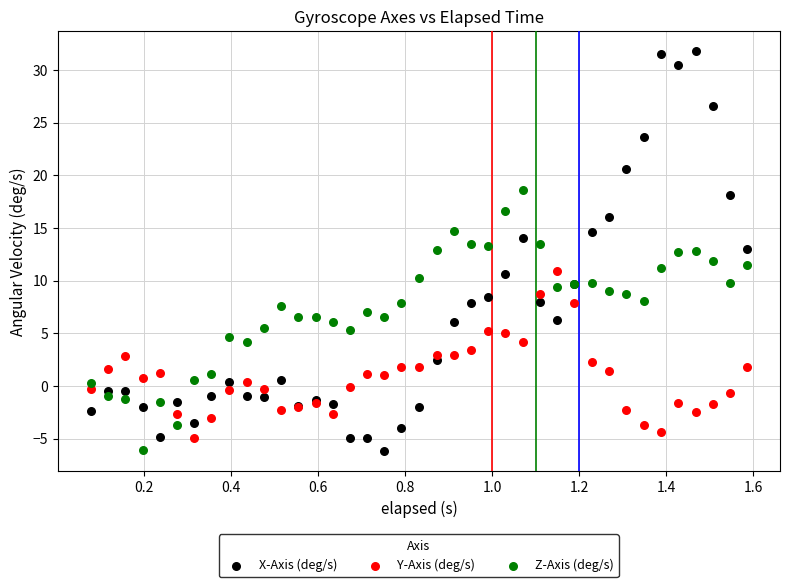

What is the X range (max minus min) for the scatter plot?

1.5